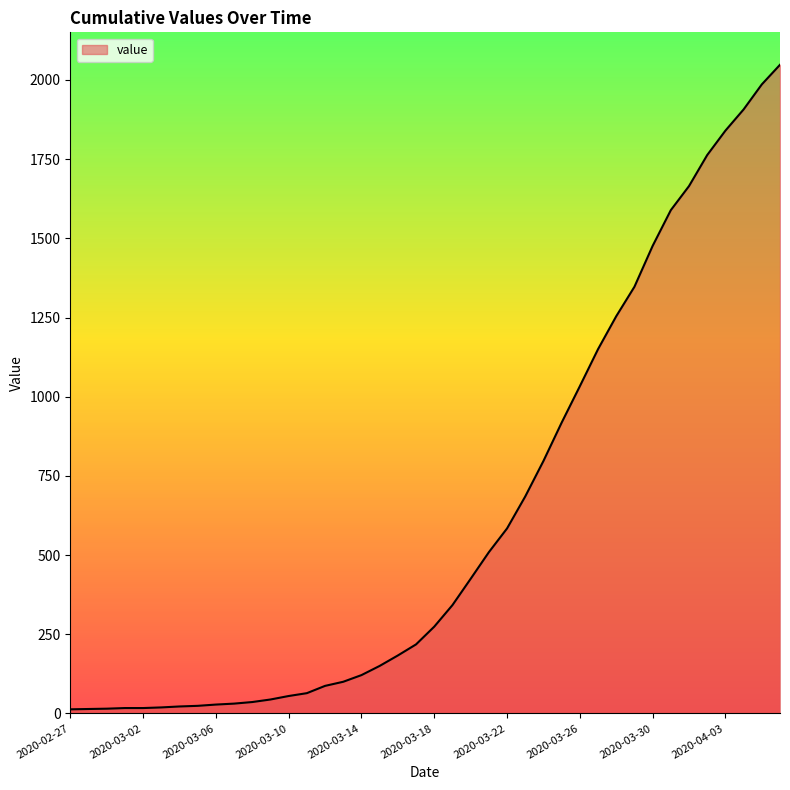

What is the difference between the maximum and minimum values?

2035